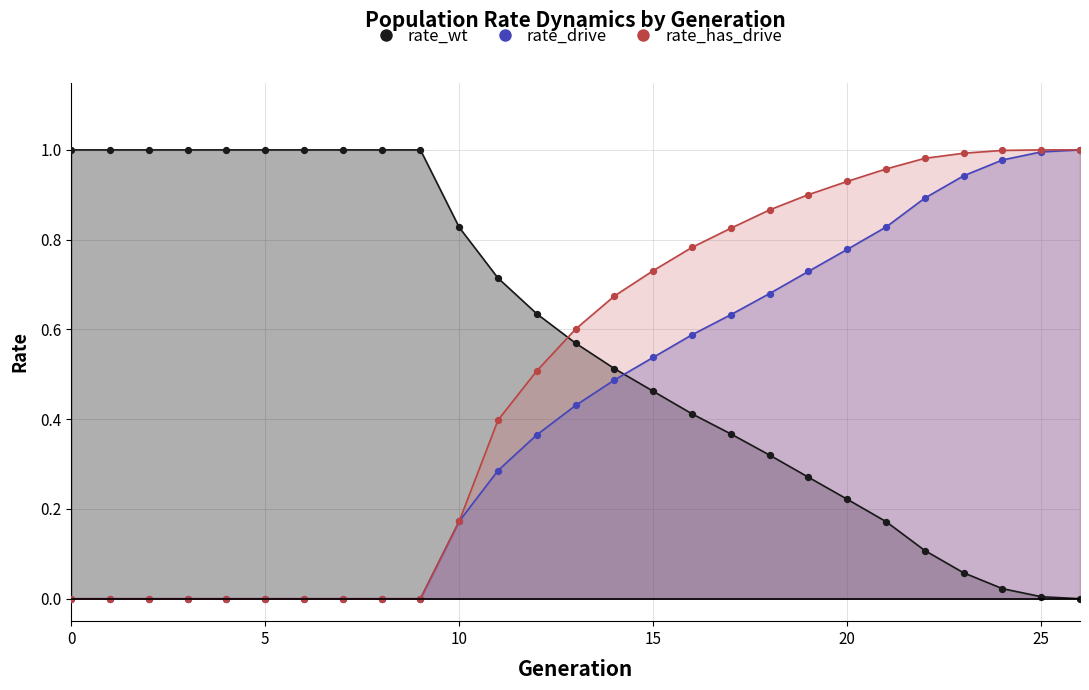

Which series has the widest spread of Y values?

rate_wt